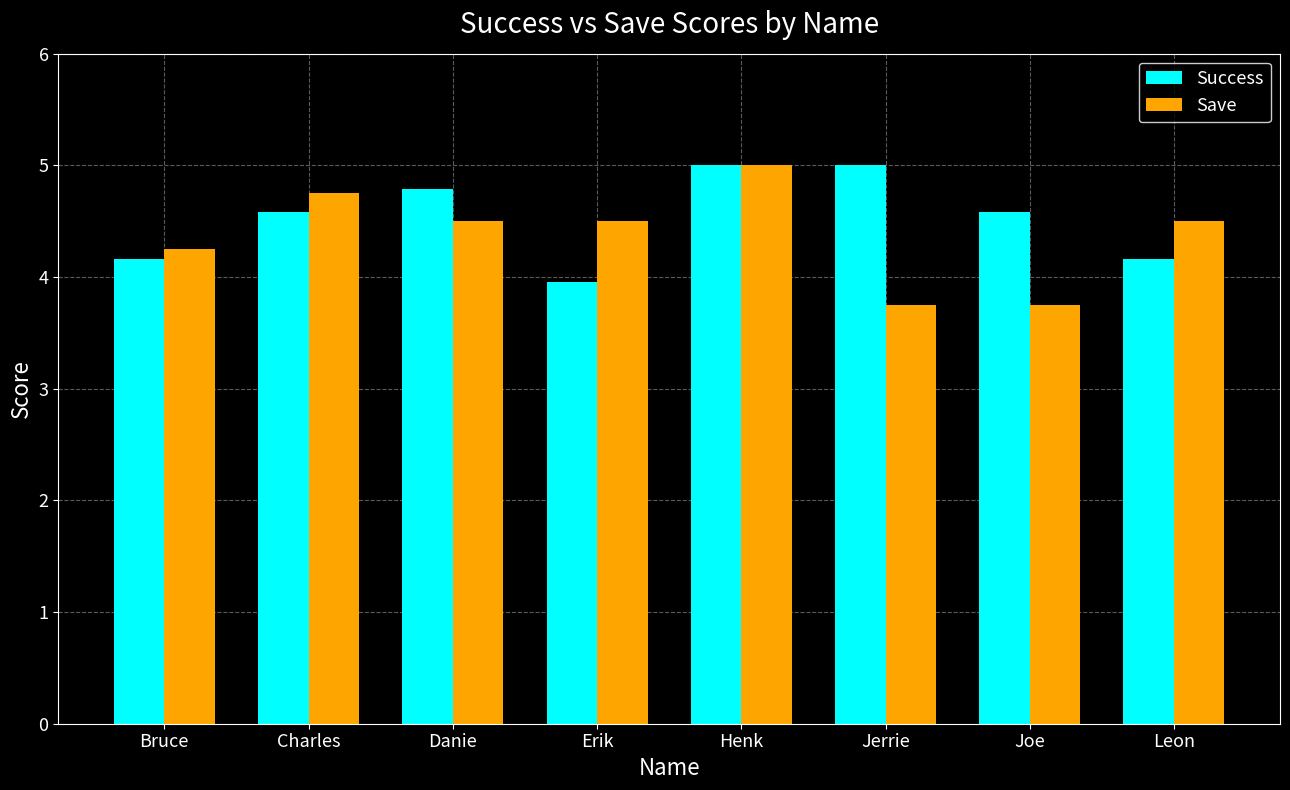

Which series has the largest range (max minus min)?

Save